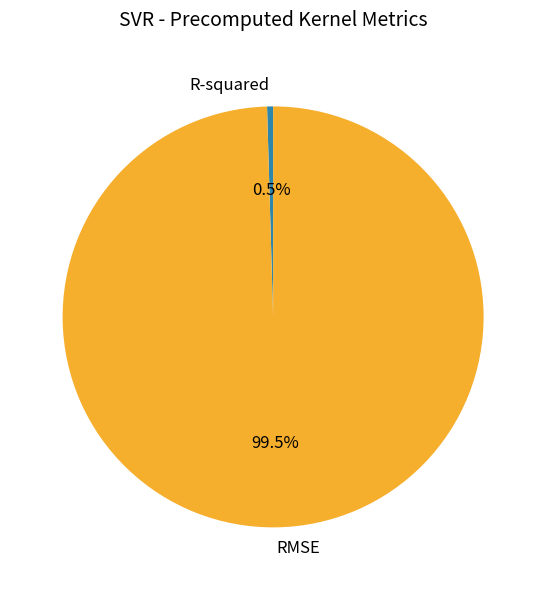

How many slices are in this pie chart?

2